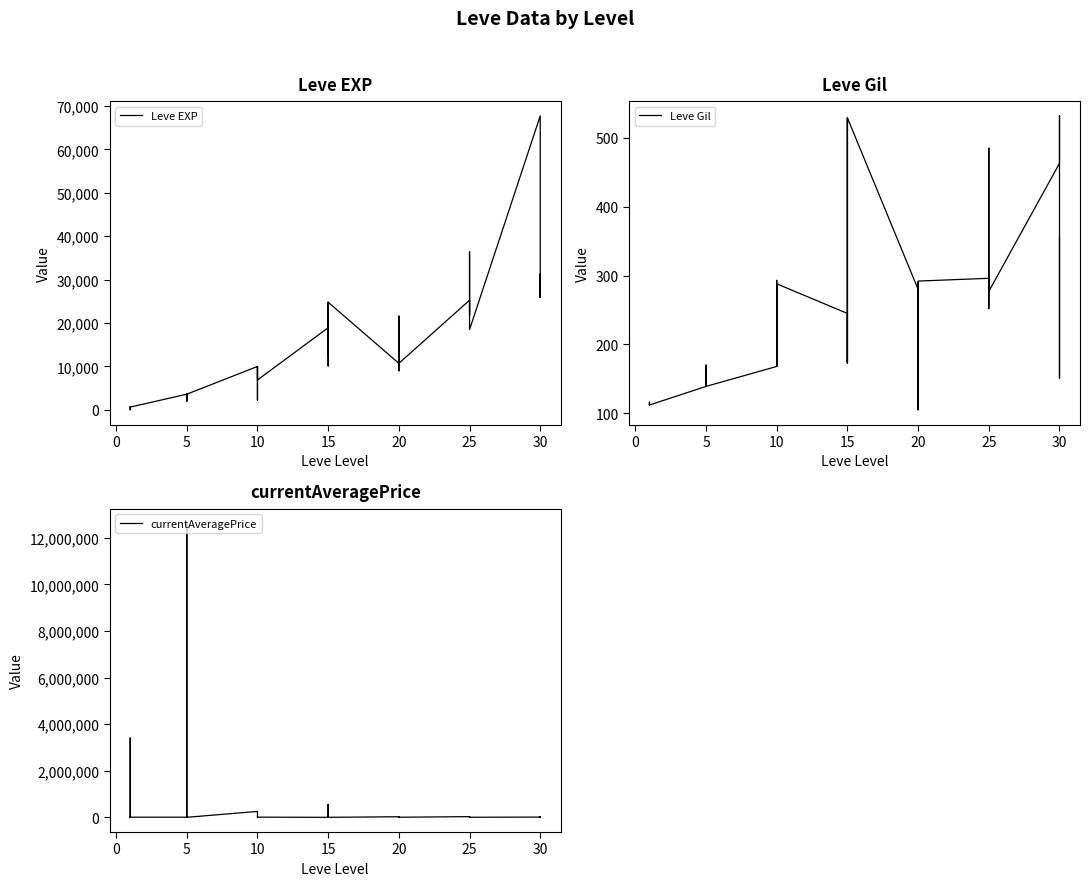

What is the label of the 19th point from the left?

15